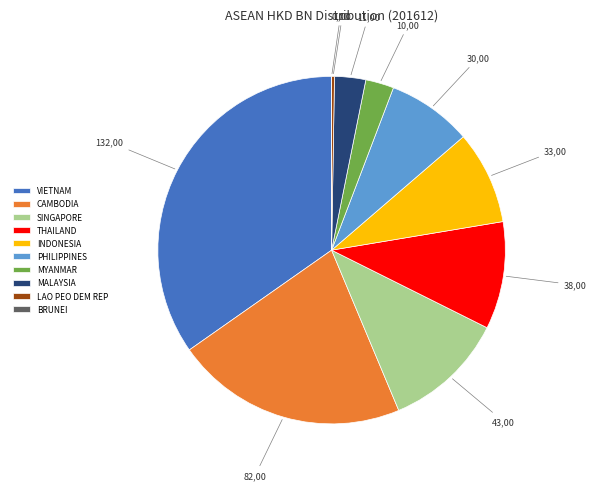

Is there a majority slice in this chart?

No